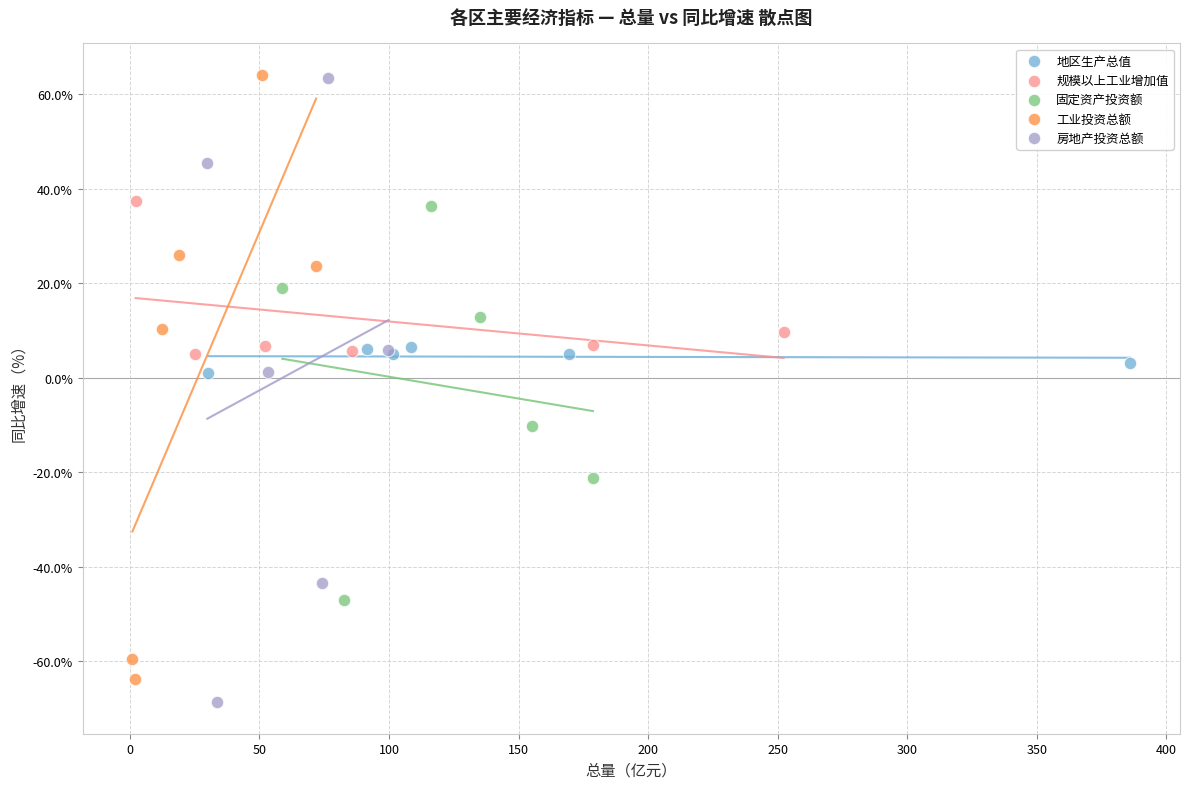

What are all the series names shown in the legend?

地区生产总值, 规模以上工业增加值, 固定资产投资额, 工业投资总额, 房地产投资总额